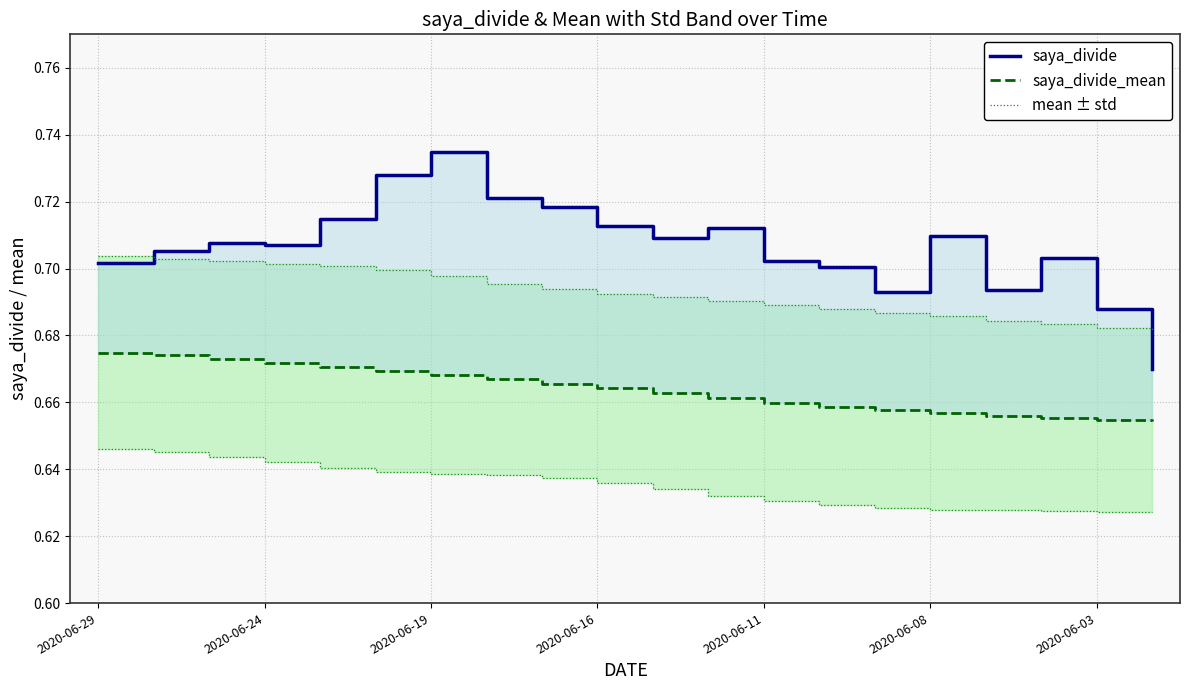

Which series has the widest spread of values?

saya_divide